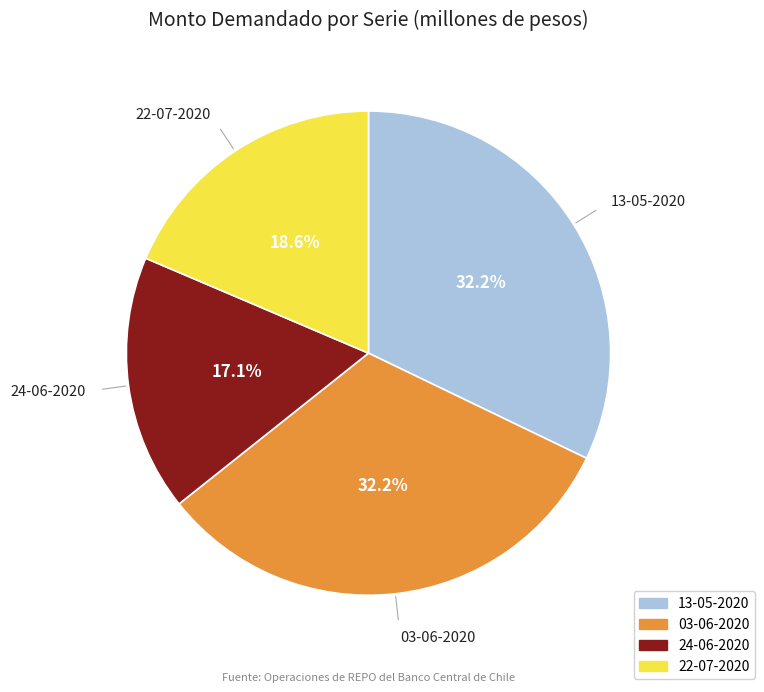

What percentage is the 22-07-2020 slice, to the nearest percent?

19%